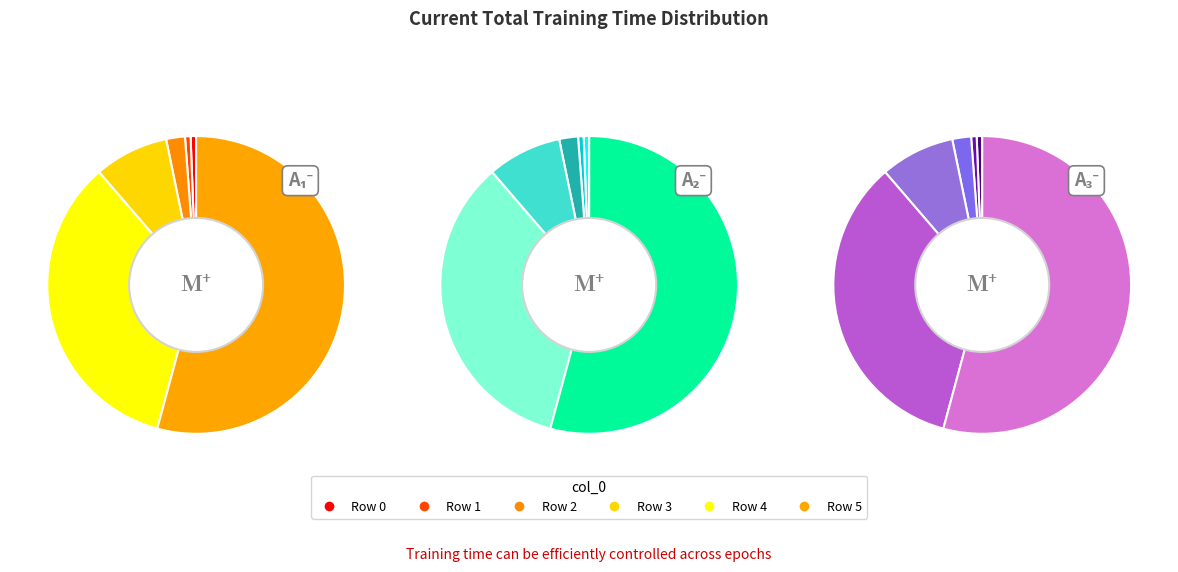

To the nearest percent, what is the difference between the 2 and 4 slice percentages?

32%